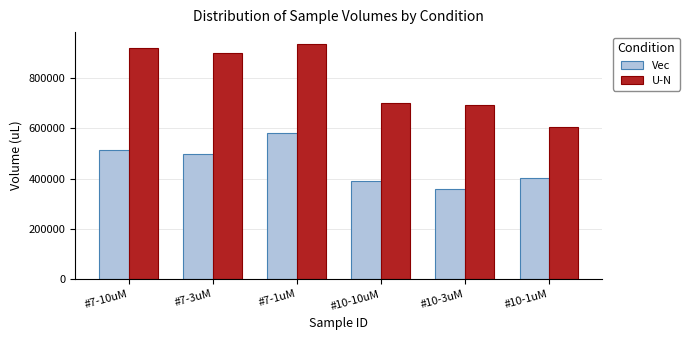

What is the sum of the U-N values at #10-10uM and #7-10uM?

1622600